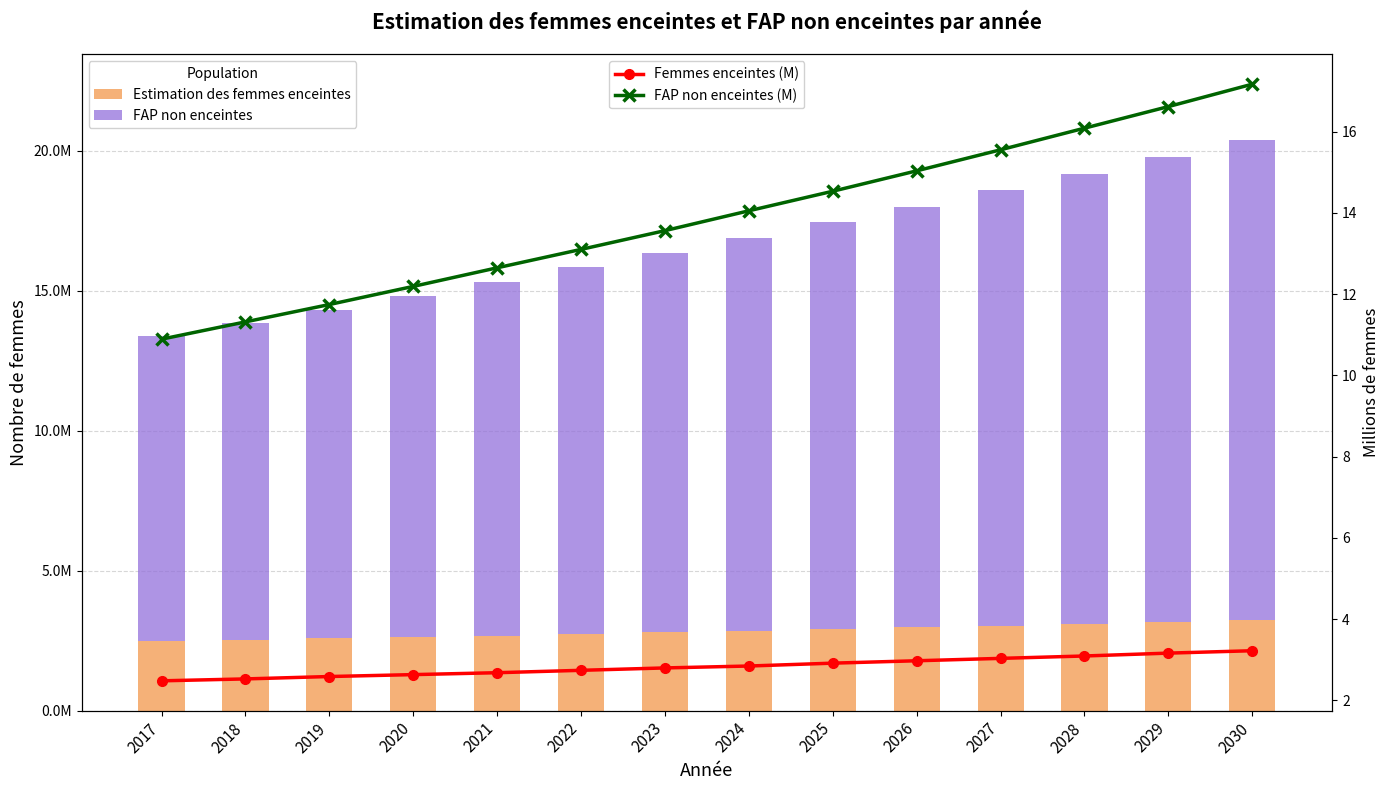

Reading left to right, list all the values displayed in this chart.

Estimation des femmes enceintes: 2017=2480858.6	2018=2527889.1	2019=2586677.2	2020=2633707.7	2021=2680738.2	2022=2739526.3	2023=2798314.4	2024=2845344.9	2025=2915890.7	2026=2974678.8	2027=3033466.9	2028=3092255.0	2029=3162800.8	2030=3221588.9
FAP non enceintes: 2017=10889222.4	2018=11314876.9	2019=11742062.8	2020=12188008.3	2021=12645913.8	2022=13098634.7	2023=13560643.6	2024=14048879.1	2025=14530354.3	2026=15032265.2	2027=15550202.1	2028=16082325.0	2029=16613455.2	2030=17165139.1
Femmes enceintes (M): 2017=2.5	2018=2.5	2019=2.6	2020=2.6	2021=2.7	2022=2.7	2023=2.8	2024=2.8	2025=2.9	2026=3.0	2027=3.0	2028=3.1	2029=3.2	2030=3.2
FAP non enceintes (M): 2017=10.9	2018=11.3	2019=11.7	2020=12.2	2021=12.6	2022=13.1	2023=13.6	2024=14.0	2025=14.5	2026=15.0	2027=15.6	2028=16.1	2029=16.6	2030=17.2